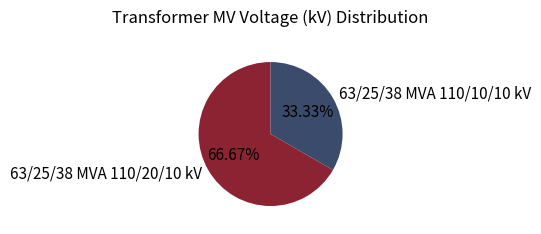

Rank the categories by value from highest to lowest.

63/25/38 MVA 110/20/10 kV, 63/25/38 MVA 110/10/10 kV